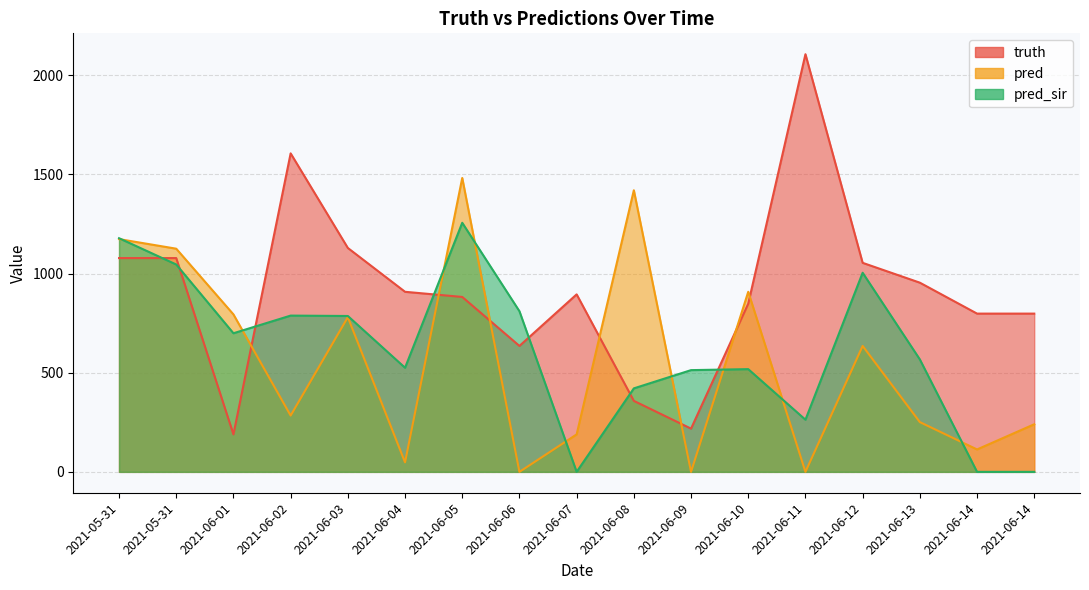

The value of pred at 2021-06-05 is 2560.9. True or false?

False